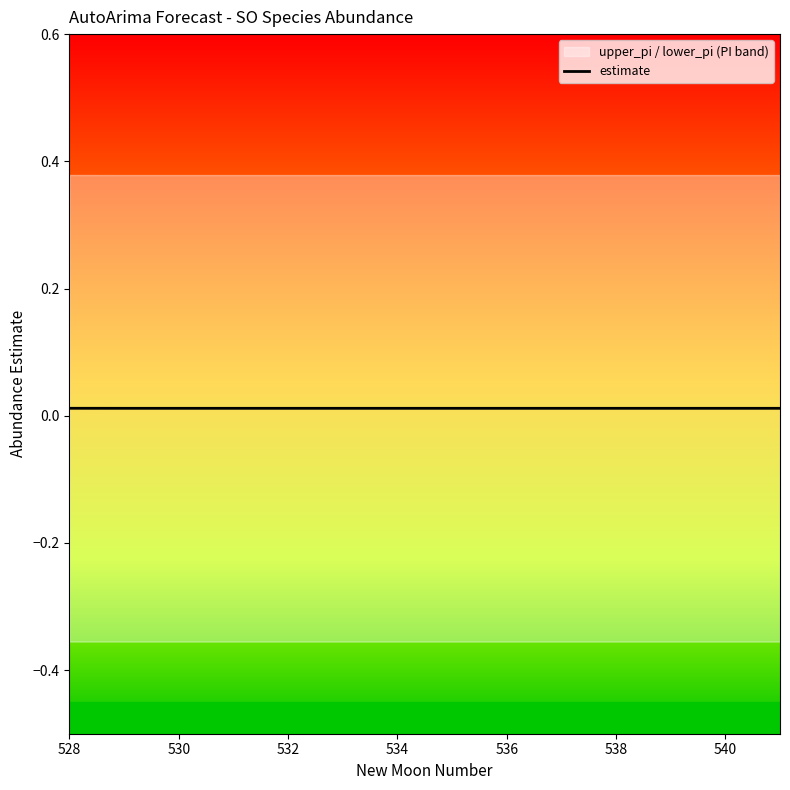

What position from the left is 530?

2